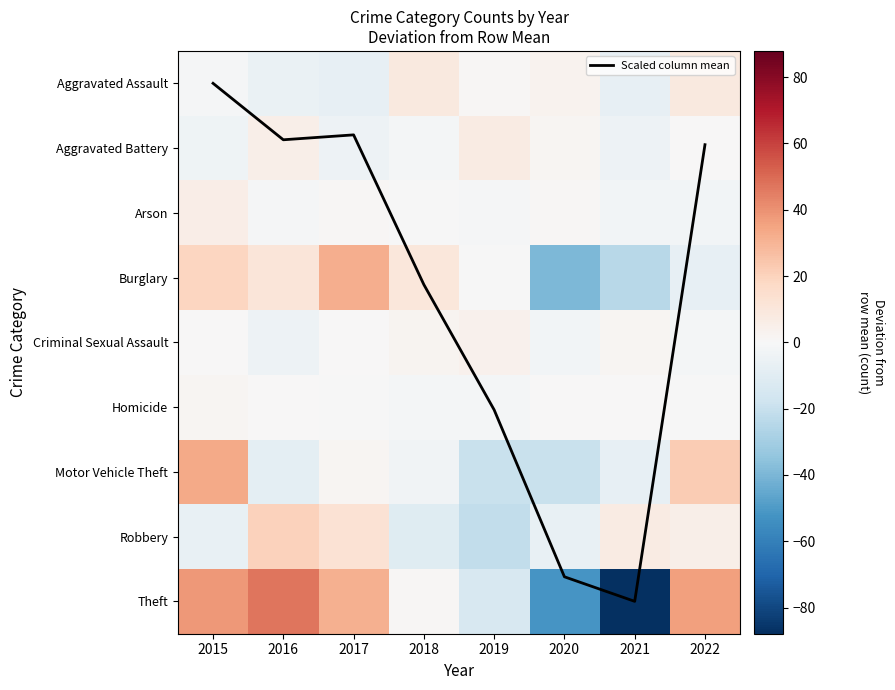

What is the difference between the Homicide values at 2016 and 2015?

1.0